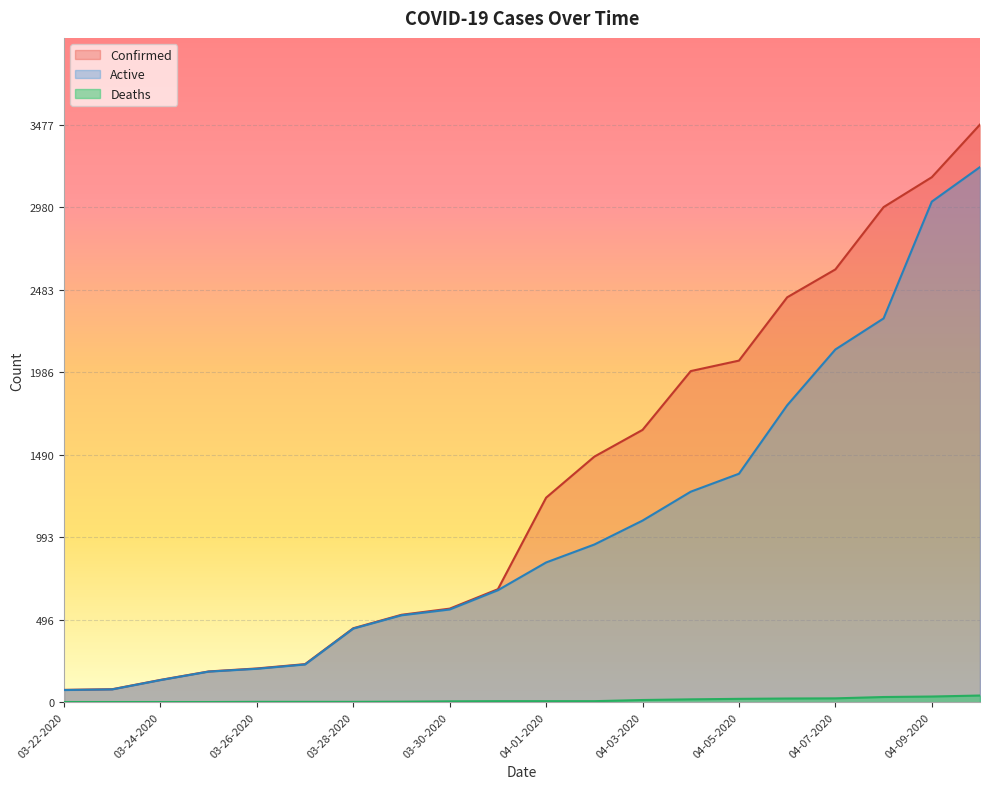

What is the sum of the Confirmed values at 04-04-2020 and 03-31-2020?

2673